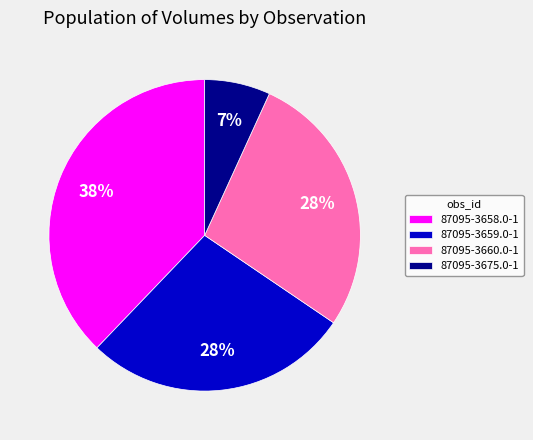

How many segments does this pie chart have?

4